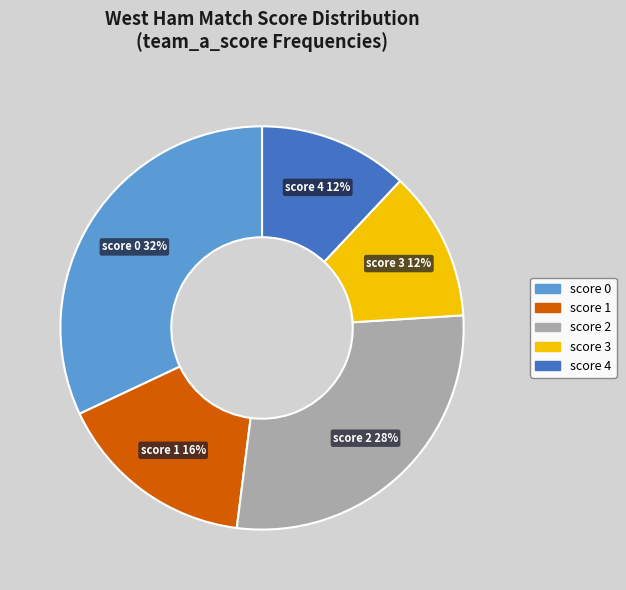

The score 0 slice represents 2% of the pie. True or false?

False